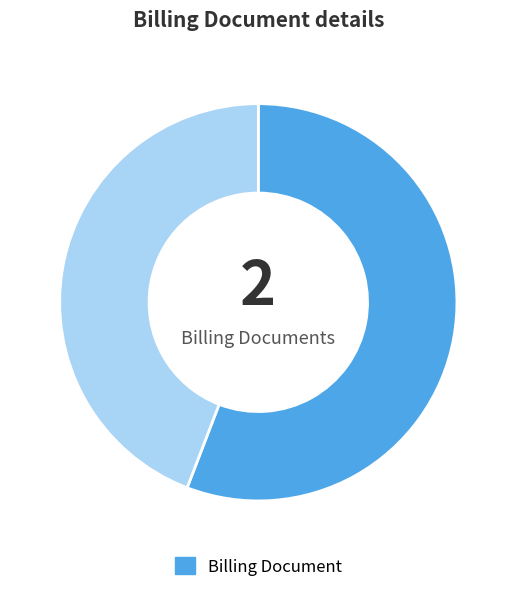

Does any single category account for the majority?

Yes